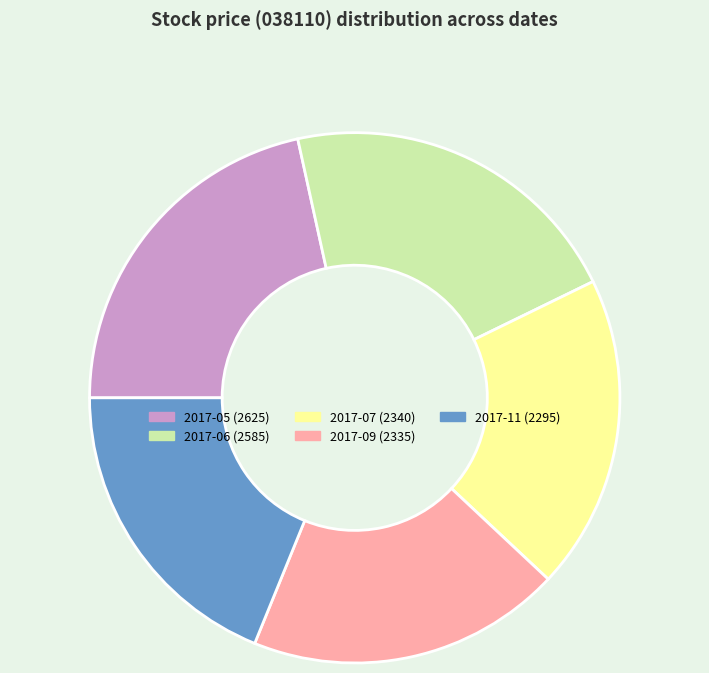

Does any single category account for the majority?

No